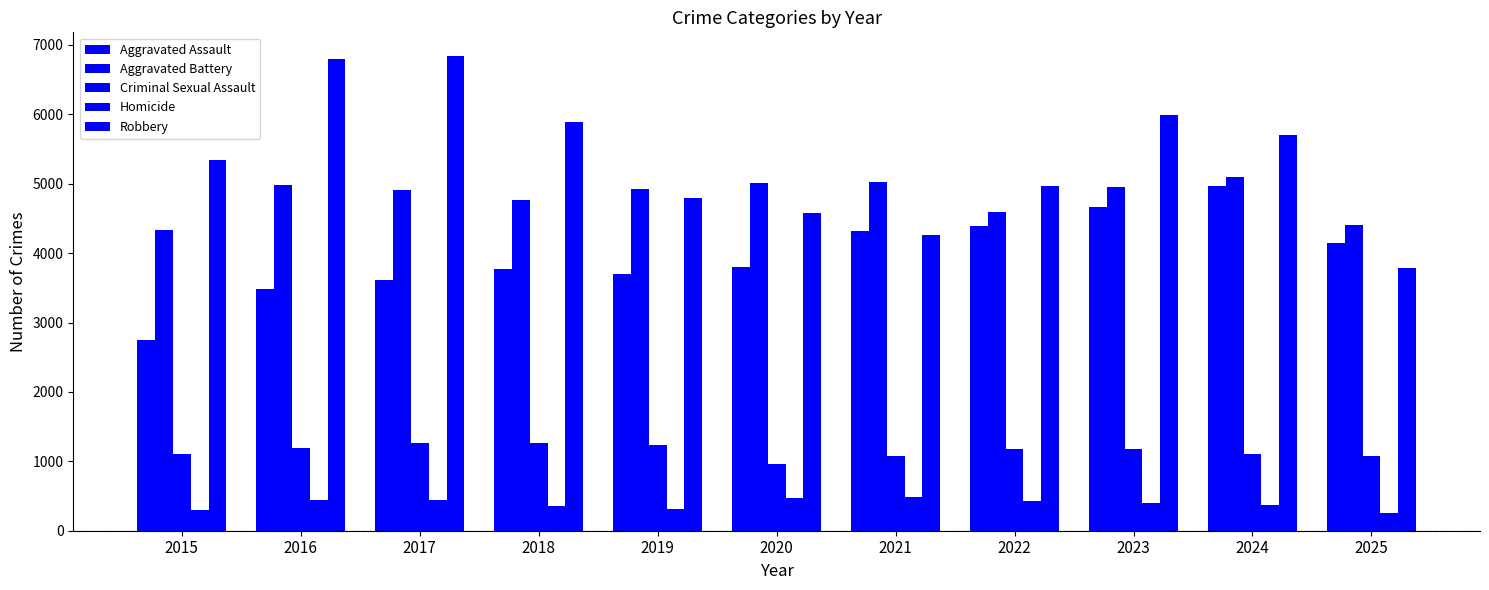

Reading right to left, what are all the values shown in this chart?

Aggravated Assault: 4152	4967	4664	4392	4323	3798	3698	3774	3616	3476	2743
Aggravated Battery: 4401	5099	4946	4586	5020	5009	4917	4758	4908	4982	4339
Criminal Sexual Assault: 1079	1109	1174	1171	1072	967	1228	1269	1271	1192	1102
Homicide: 252	366	405	431	492	478	307	358	438	443	292
Robbery: 3784	5707	5997	4972	4257	4577	4796	5890	6839	6797	5335